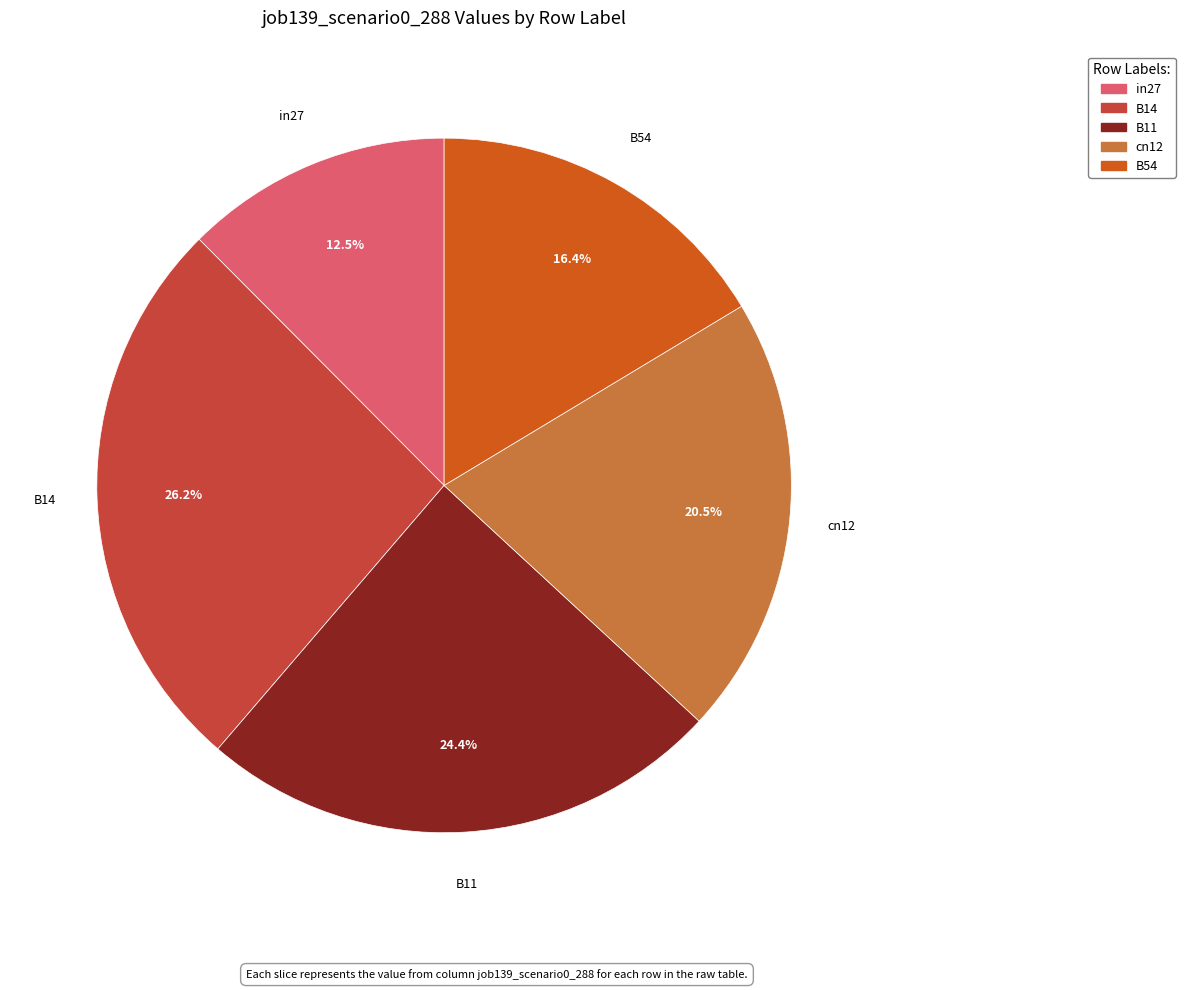

Count the number of slices in the pie.

5